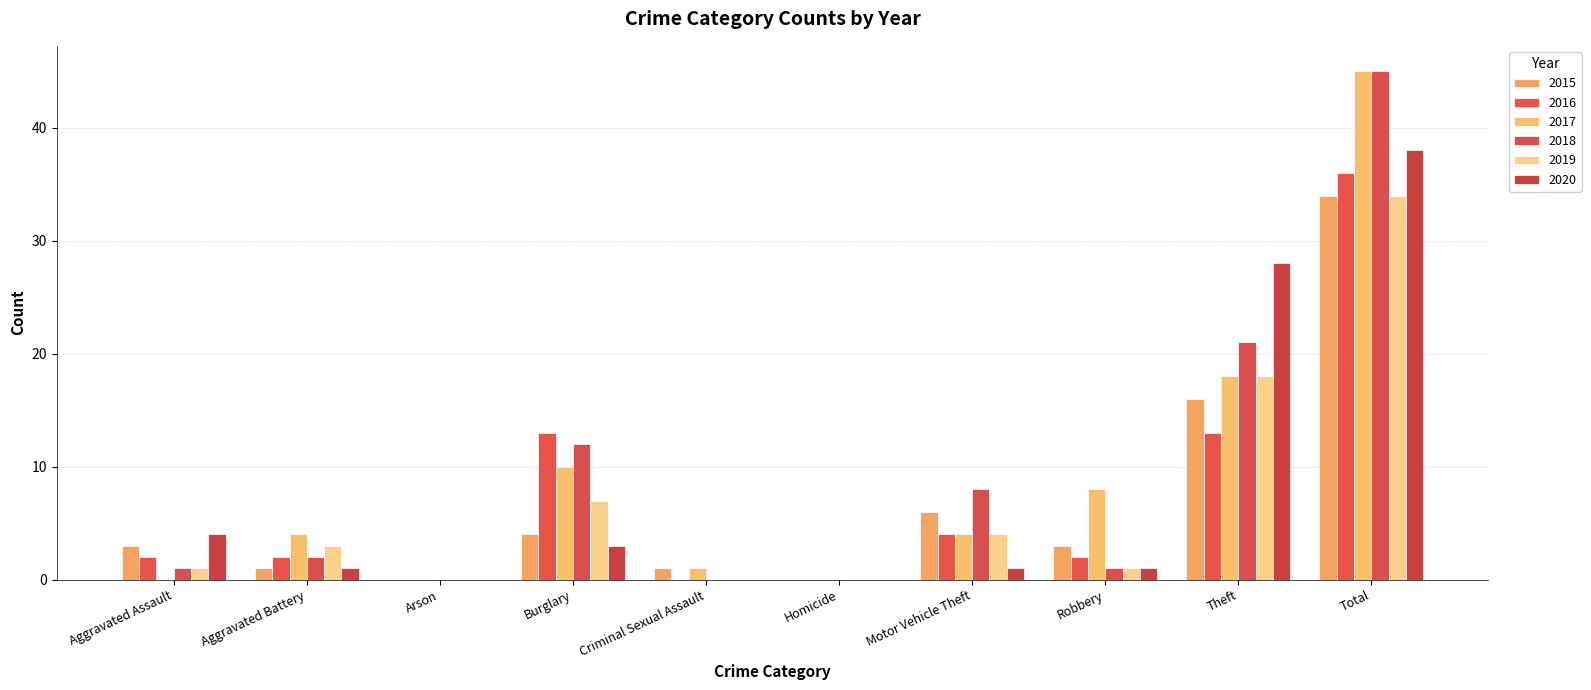

How many categories are shown in the chart?

10